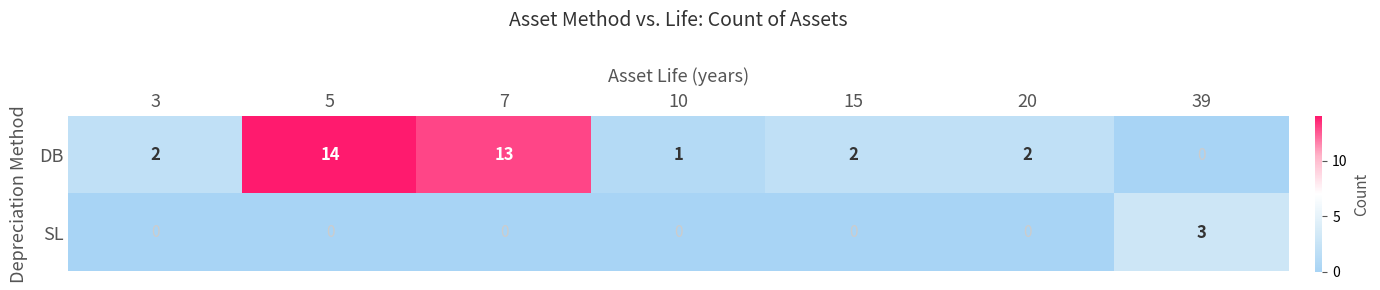

How many values in the DB series are below 2?

2